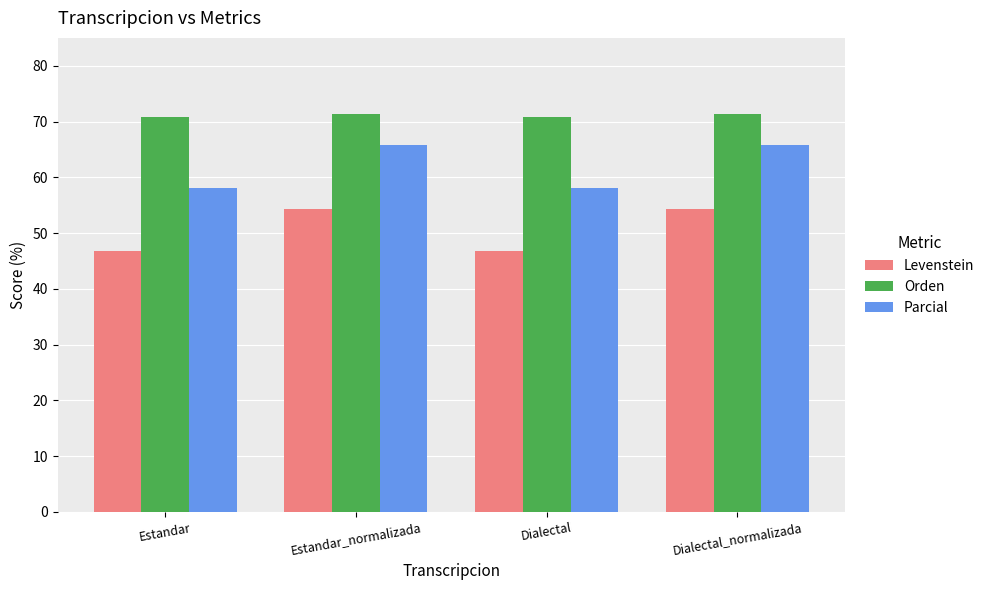

What position from the right is Dialectal?

2